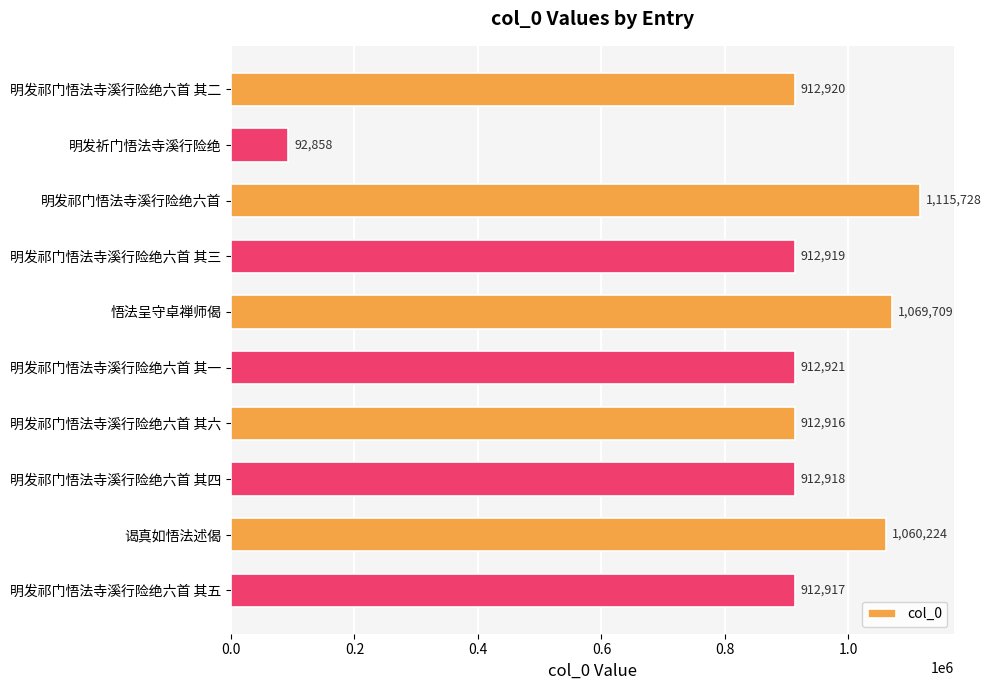

Count the number of data series in this chart.

1